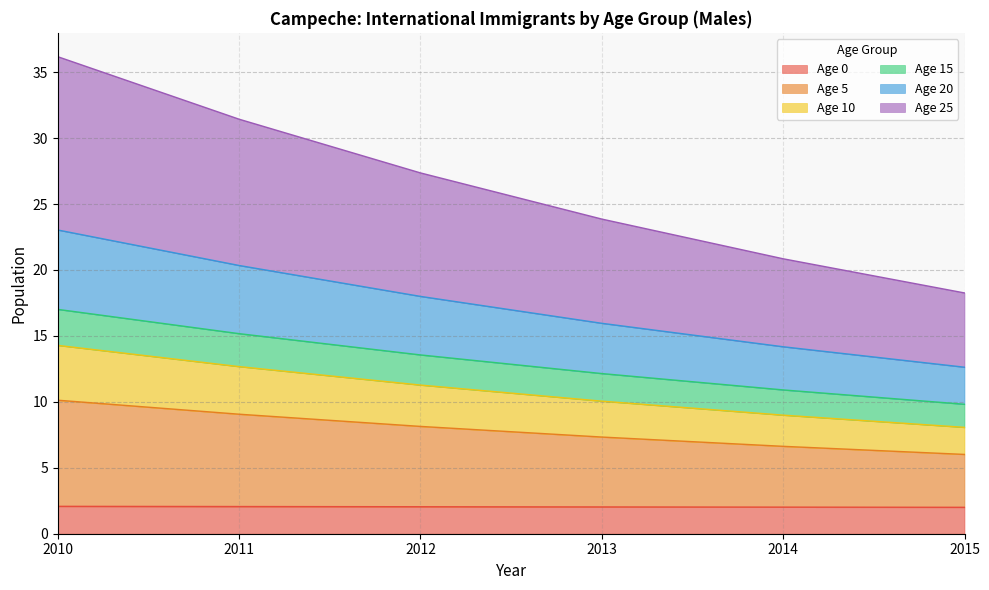

What is the total value across all series at 2011?

31.4